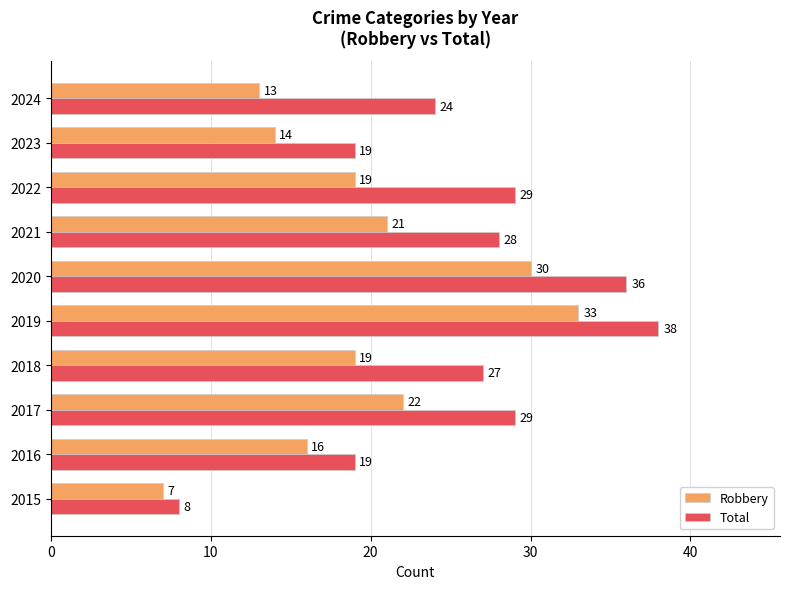

How many series are shown in this chart?

2